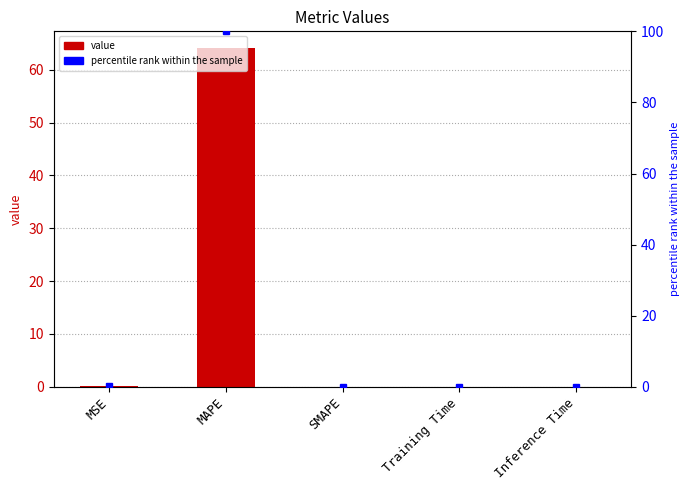

Between Training Time and MAPE, which is larger?

MAPE